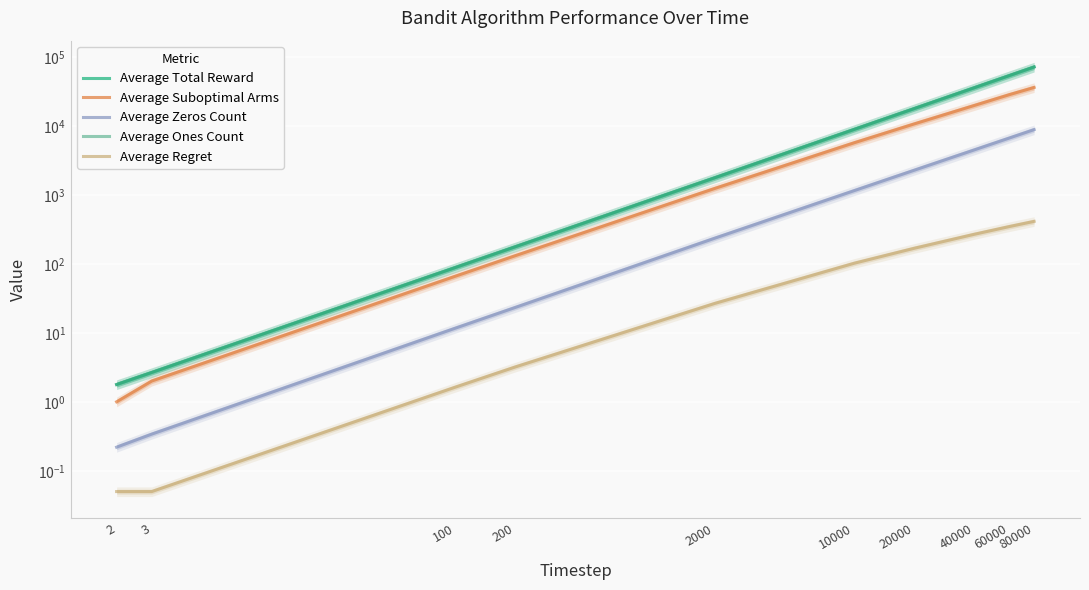

Reading left to right, list all the values displayed in this chart.

Average Total Reward: 2=1.8	3=2.7	100=88.3	200=176.7	2000=1765.1	10000=8852.7	20000=17732.7	40000=35533.1	60000=53358.4	80000=71191.5
Average Suboptimal Arms: 2=1.0	3=2.0	100=66.1	200=131.1	2000=1235.6	10000=5668.4	20000=10632.2	40000=19671.4	60000=28234.9	80000=35958.8
Average Zeros Count: 2=0.2	3=0.3	100=11.7	200=23.3	2000=234.9	10000=1147.3	20000=2267.3	40000=4466.9	60000=6641.6	80000=8808.5
Average Ones Count: 2=1.8	3=2.7	100=88.3	200=176.7	2000=1765.1	10000=8852.7	20000=17732.7	40000=35533.1	60000=53358.4	80000=71191.5
Average Regret: 2=0.1	3=0.1	100=1.6	200=3.2	2000=26.6	10000=101.7	20000=167.7	40000=267.3	60000=346.2	80000=411.9